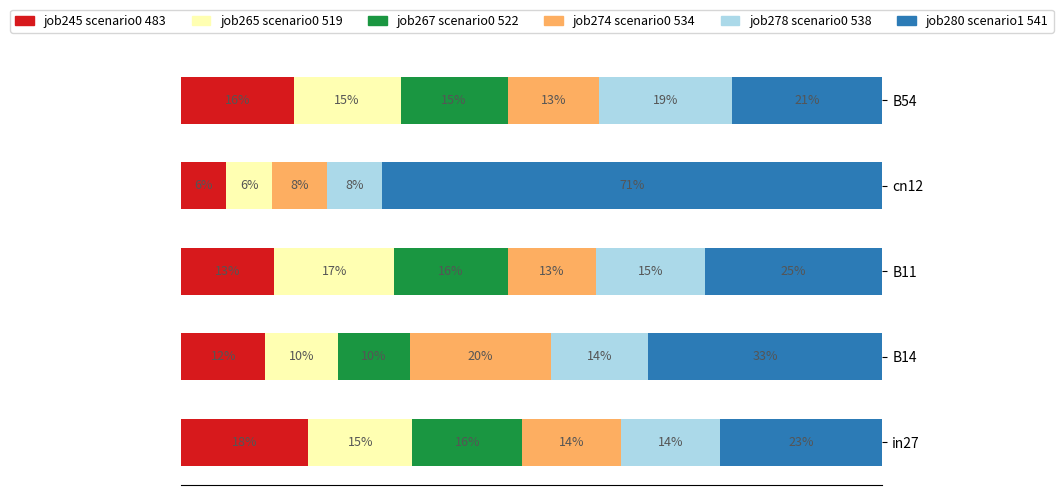

How many distinct data groups are displayed?

6